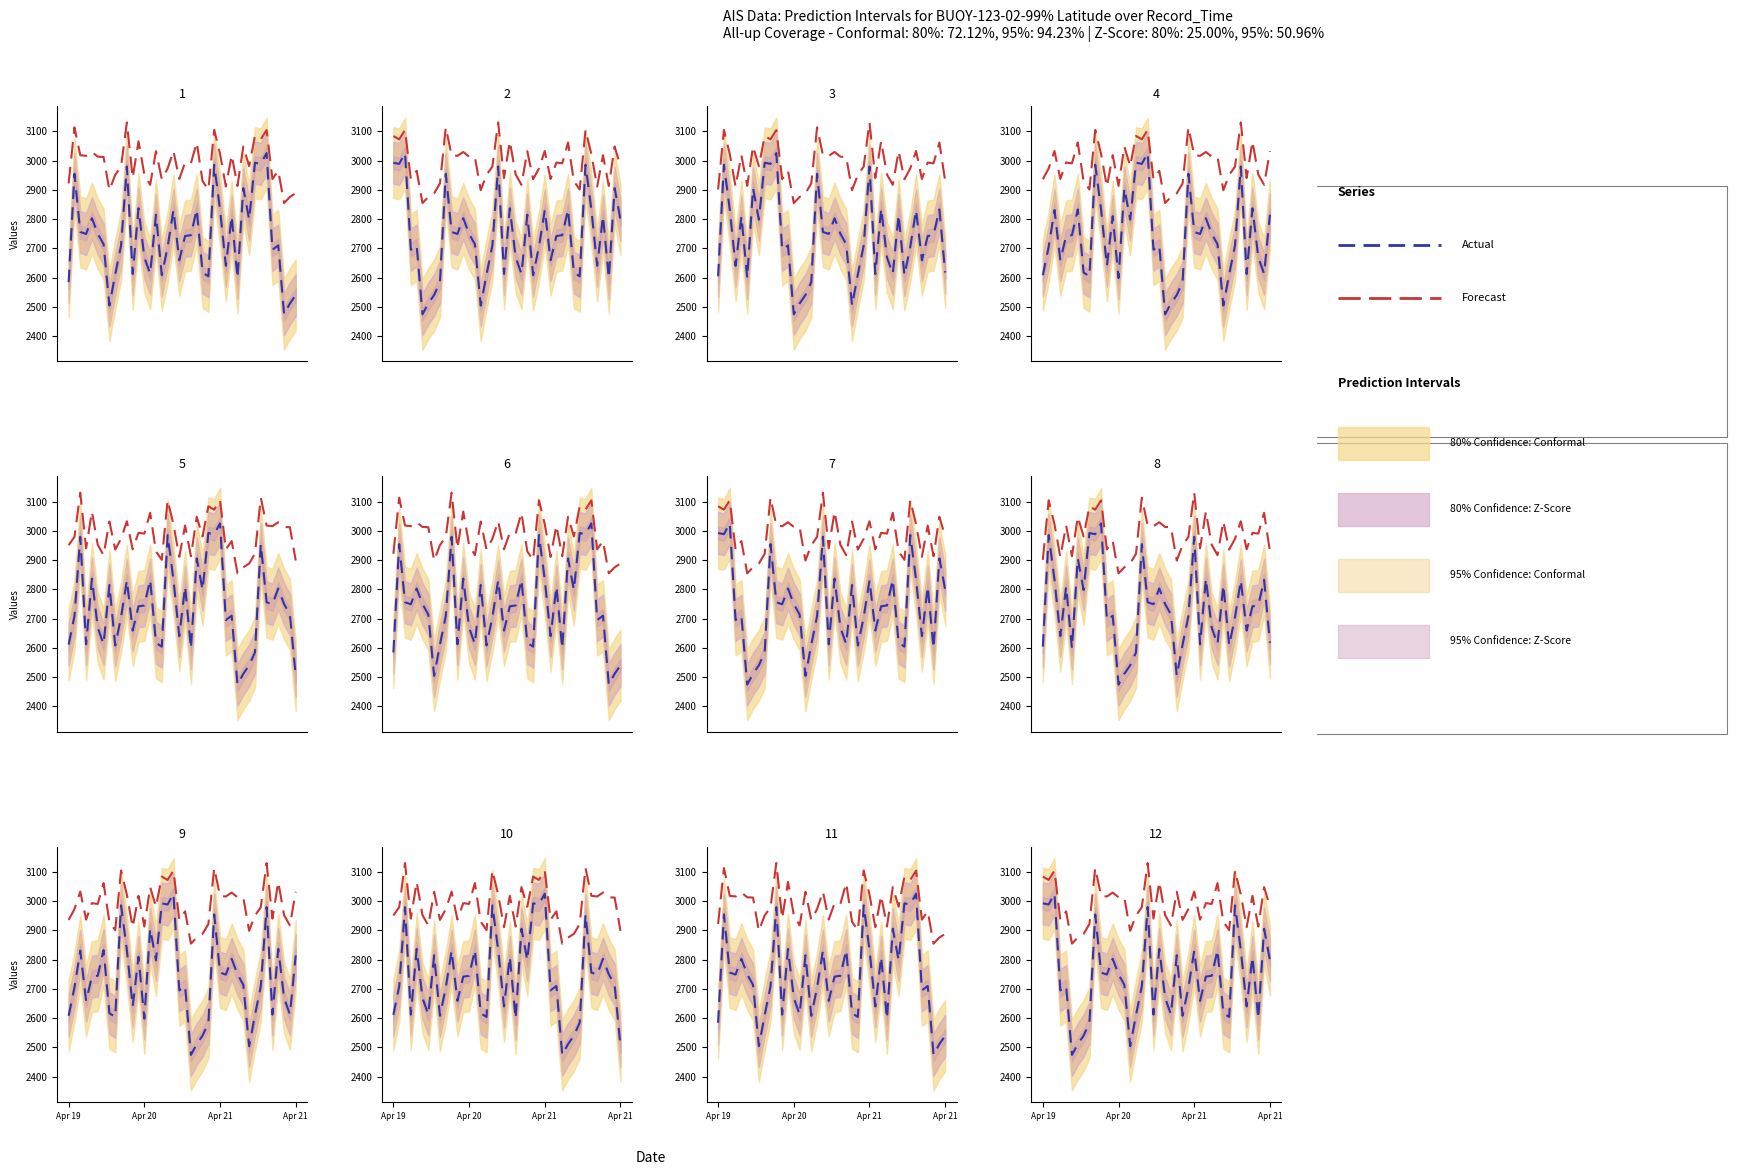

Is it true that Actual equals 2617.0 at 31?

True